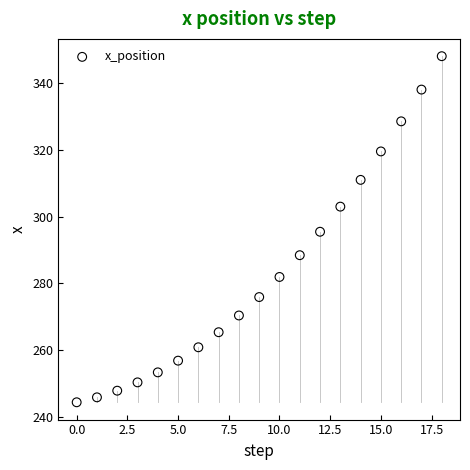

What is the range of Y values (max minus min)?

103.9